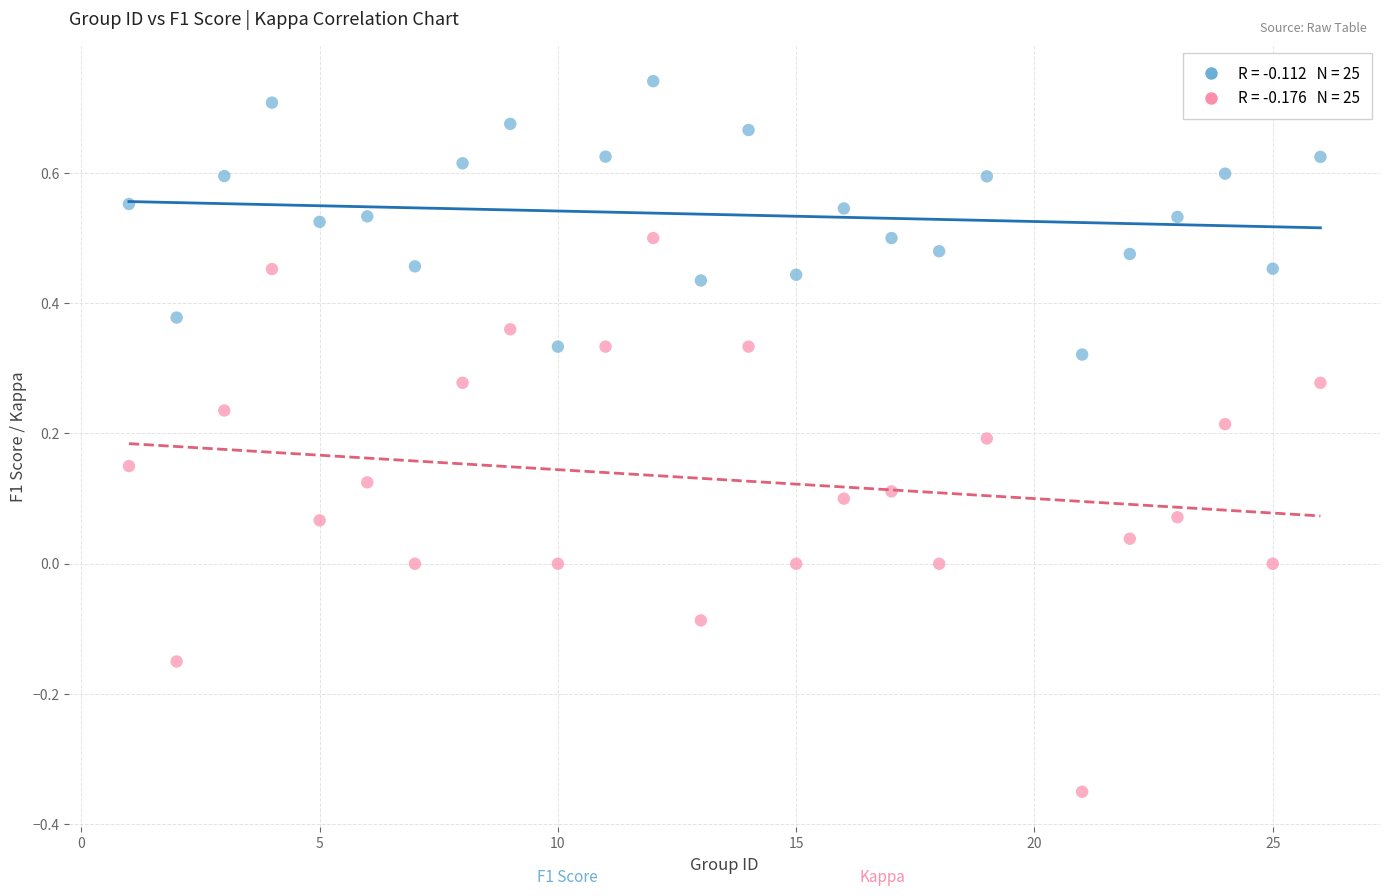

Across all data points, what is the range of X values (max minus min)?

25.0